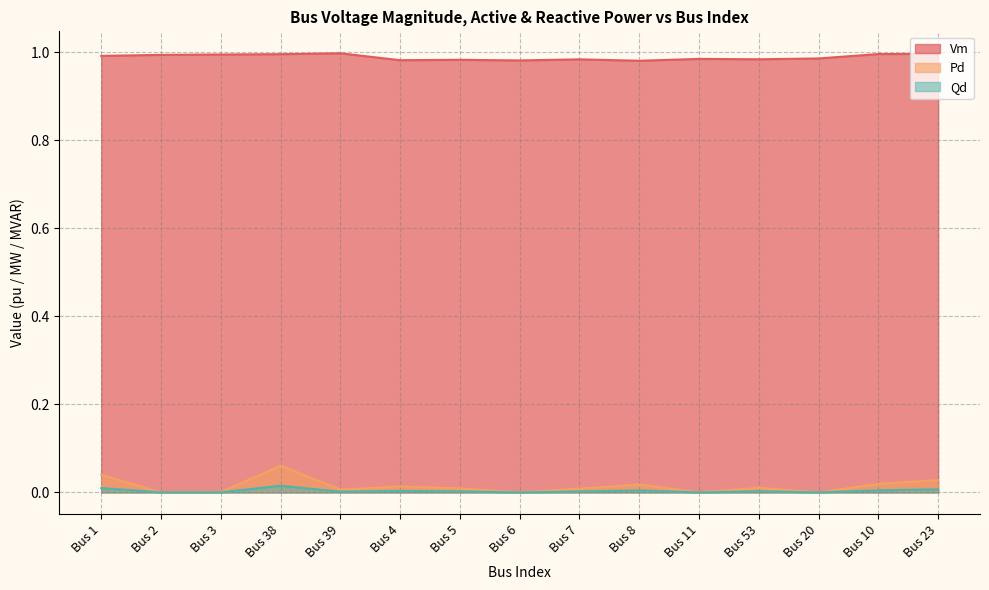

What is the sum of all Vm values?

14.8